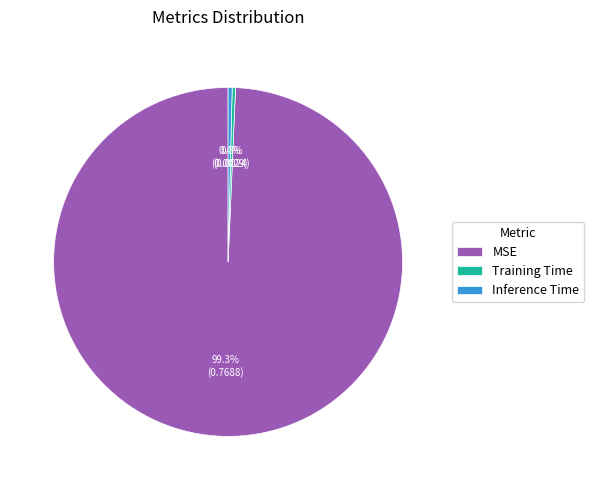

To the nearest percent, what is the average slice percentage?

33%